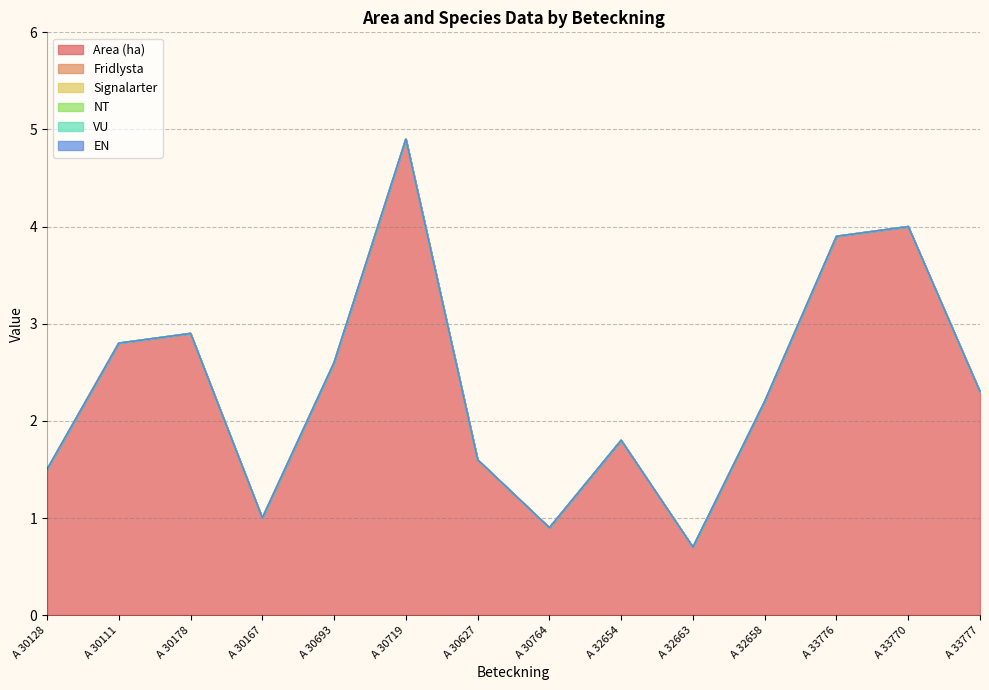

Reading left to right, transcribe all the data shown in this chart.

Area (ha): 1.5	2.8	2.9	1.0	2.6	4.9	1.6	0.9	1.8	0.7	2.2	3.9	4.0	2.3
Fridlysta: 0.0	0.0	0.0	0.0	0.0	0.0	0.0	0.0	0.0	0.0	0.0	0.0	0.0	0.0
Signalarter: 0.0	0.0	0.0	0.0	0.0	0.0	0.0	0.0	0.0	0.0	0.0	0.0	0.0	0.0
NT: 0.0	0.0	0.0	0.0	0.0	0.0	0.0	0.0	0.0	0.0	0.0	0.0	0.0	0.0
VU: 0.0	0.0	0.0	0.0	0.0	0.0	0.0	0.0	0.0	0.0	0.0	0.0	0.0	0.0
EN: 0.0	0.0	0.0	0.0	0.0	0.0	0.0	0.0	0.0	0.0	0.0	0.0	0.0	0.0